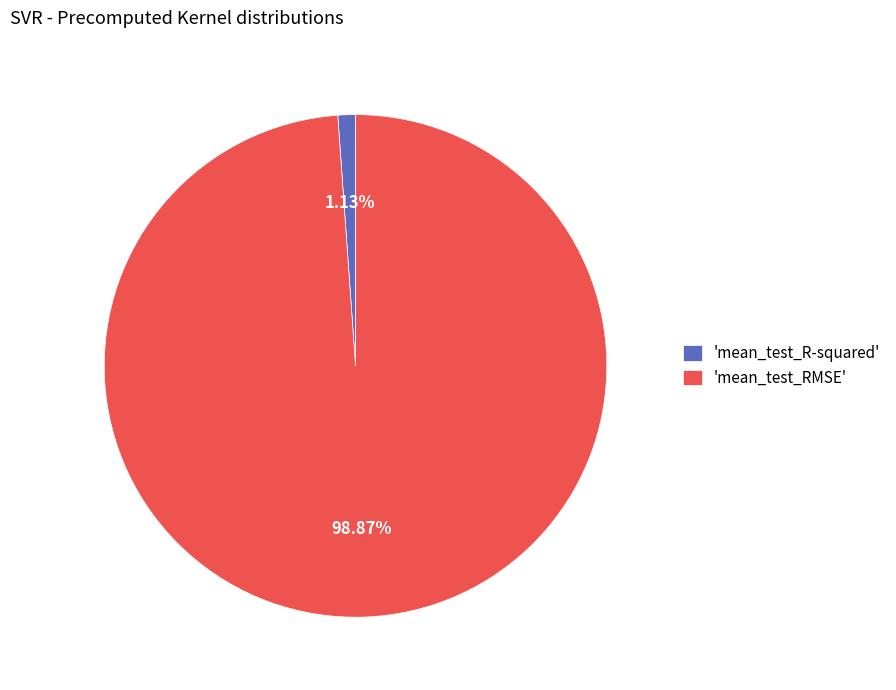

Which slice is the largest?

'mean_test_RMSE'